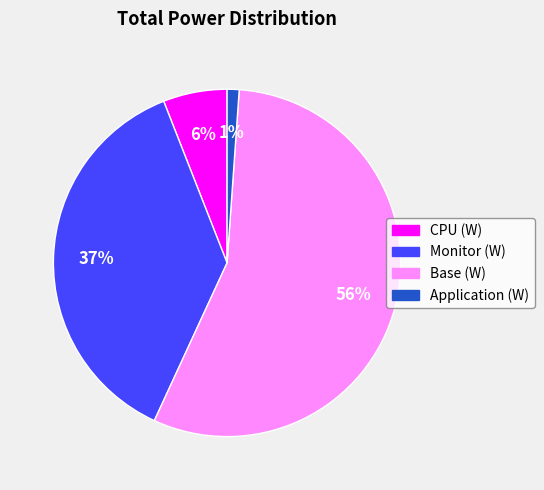

Between Monitor (W) and Application (W), which is larger?

Monitor (W)